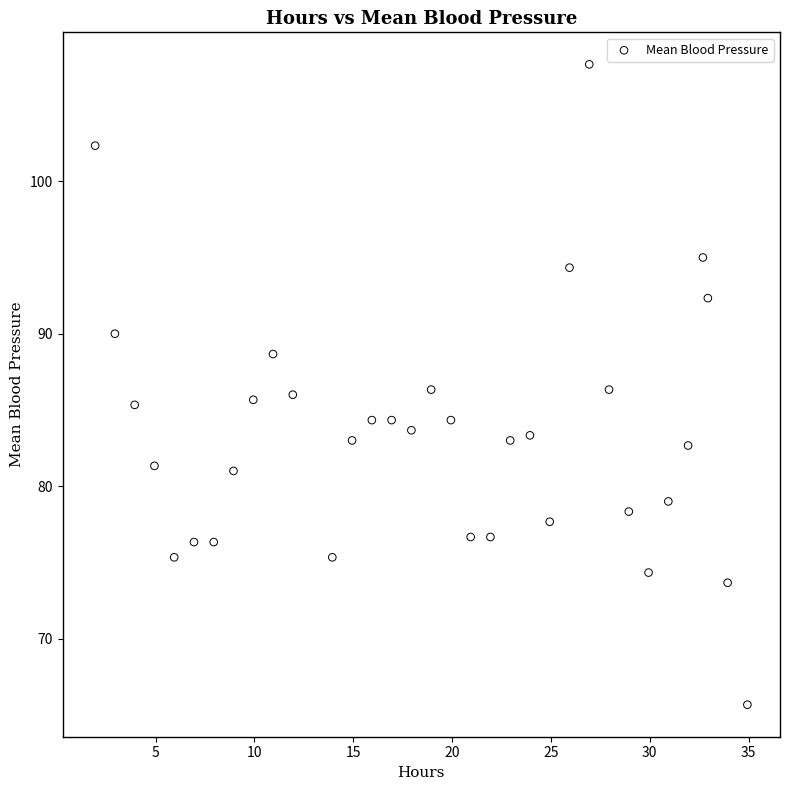

What is the range of X values (max minus min)?

33.0